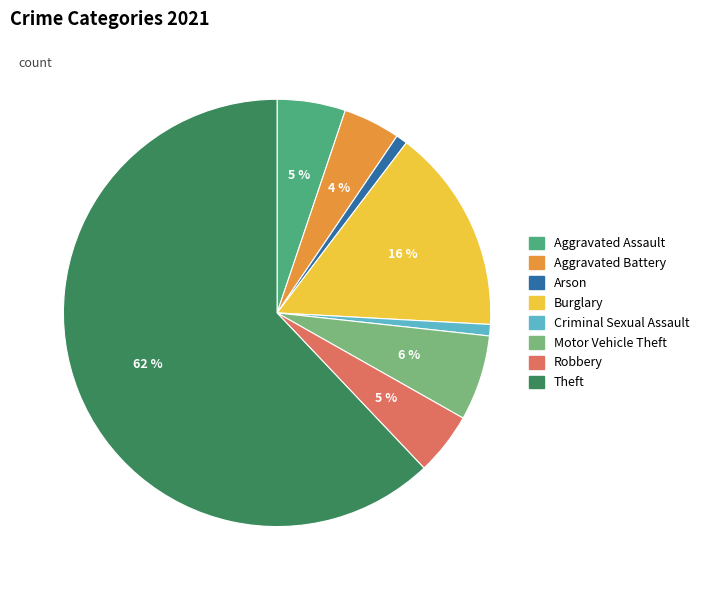

To the nearest percent, what is the difference between the largest and smallest slice percentages?

61%